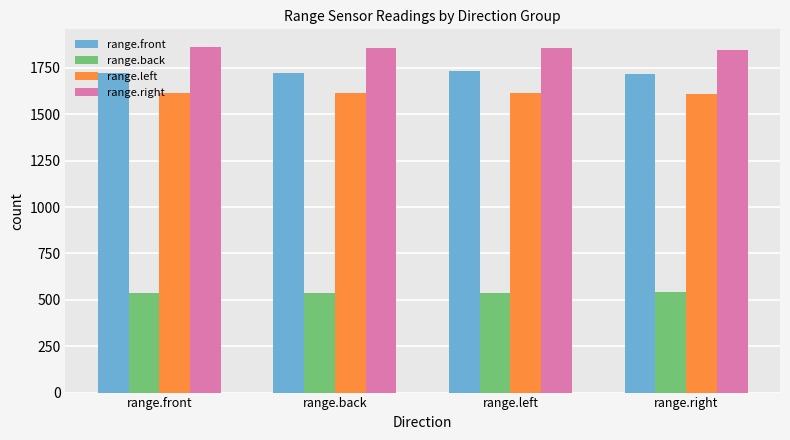

Is it true that range.left equals 1616 at range.left?

True